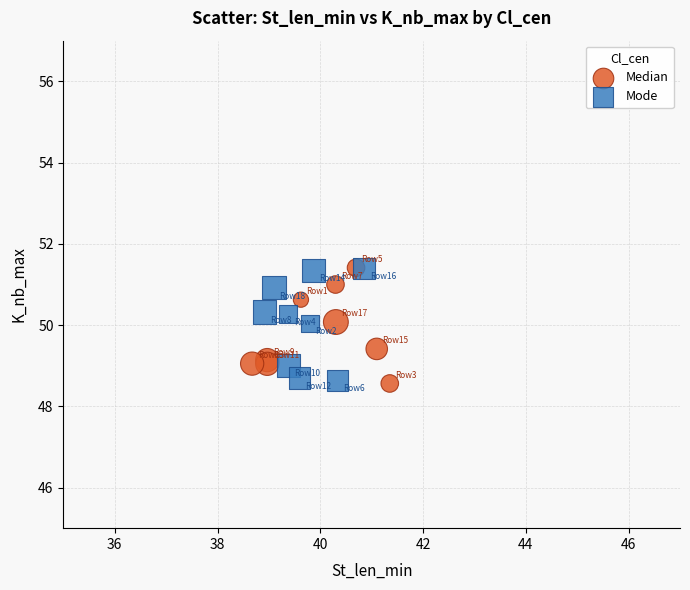

What are all the series names shown in the legend?

Median, Mode